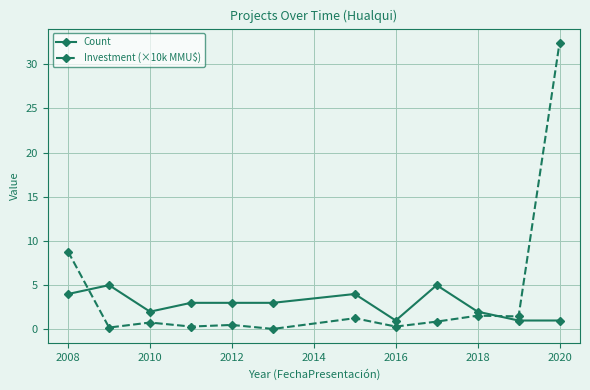

At how many categories does at least one series exceed 13?

1